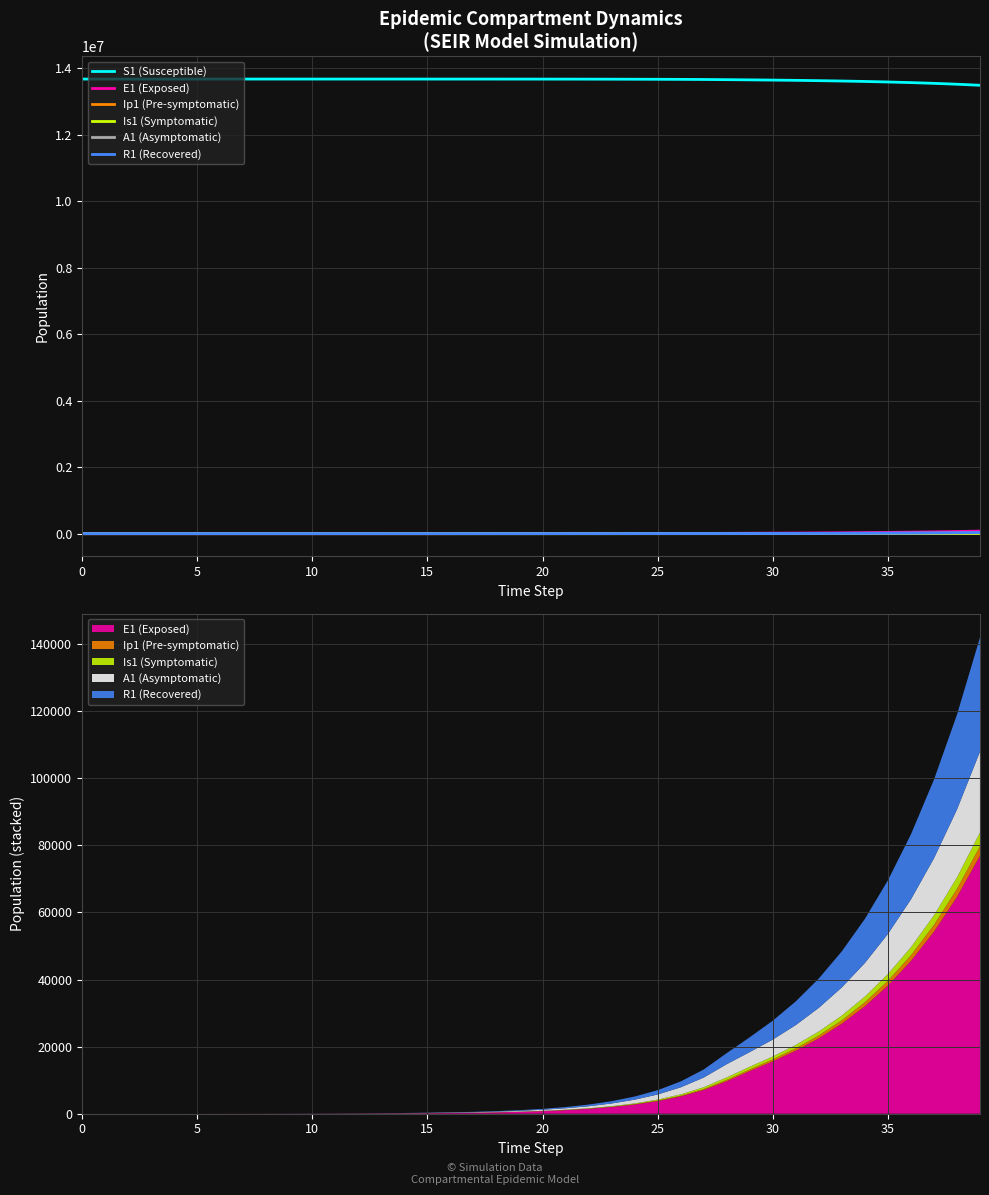

How many values in the E1 (Exposed) series are below 776?

20